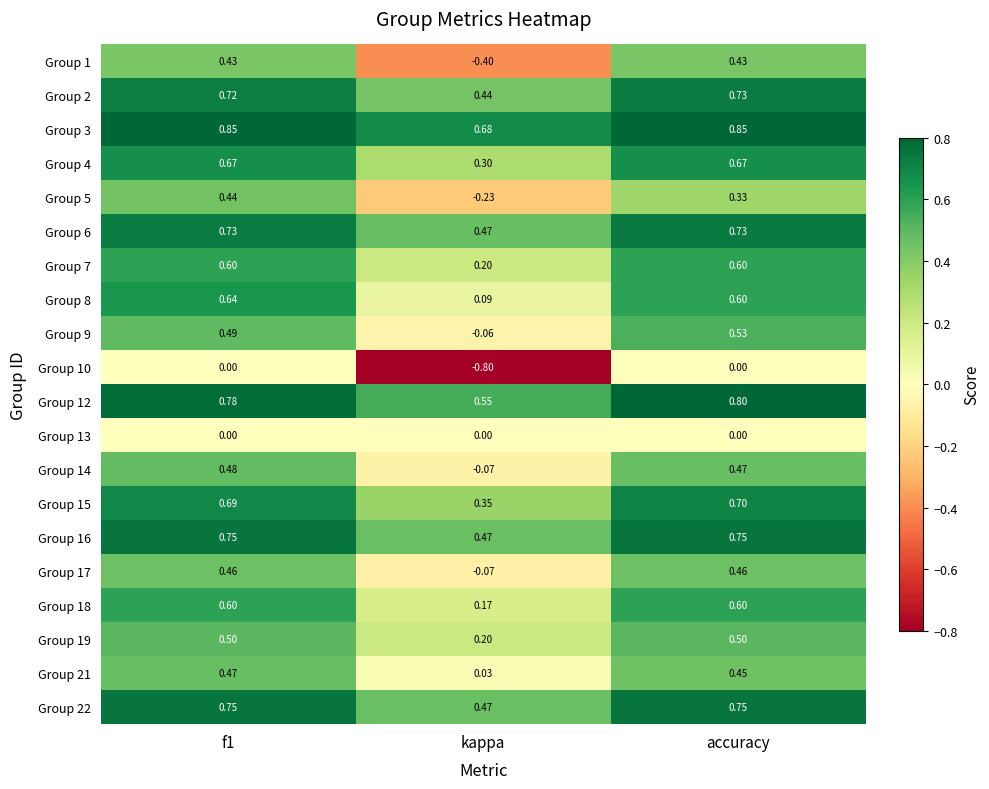

At which label does Group 21 reach its minimum?

kappa